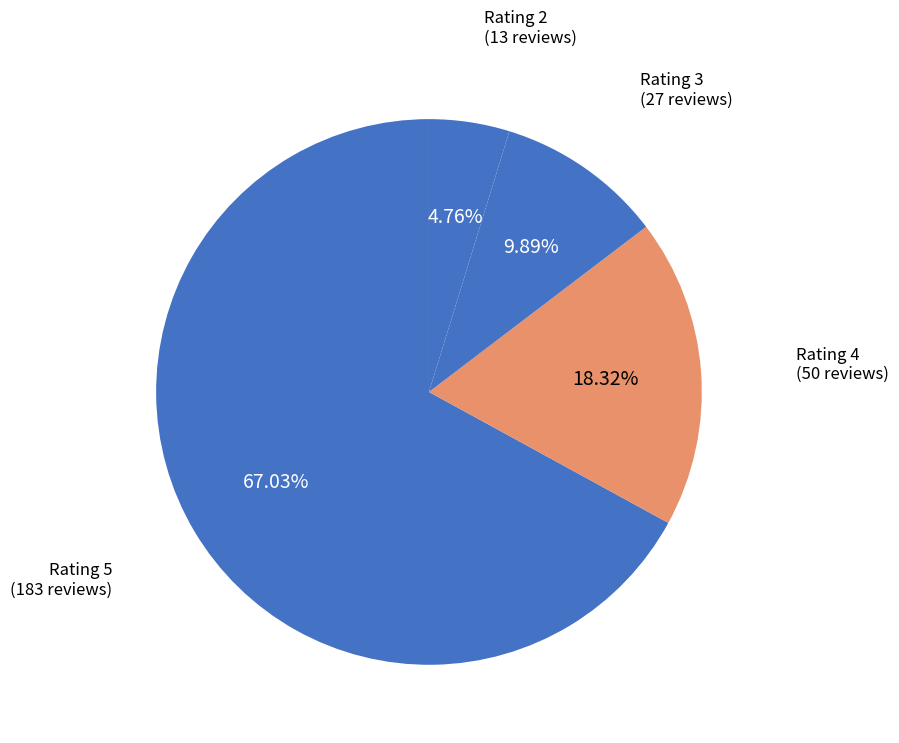

Count the number of slices in the pie.

4